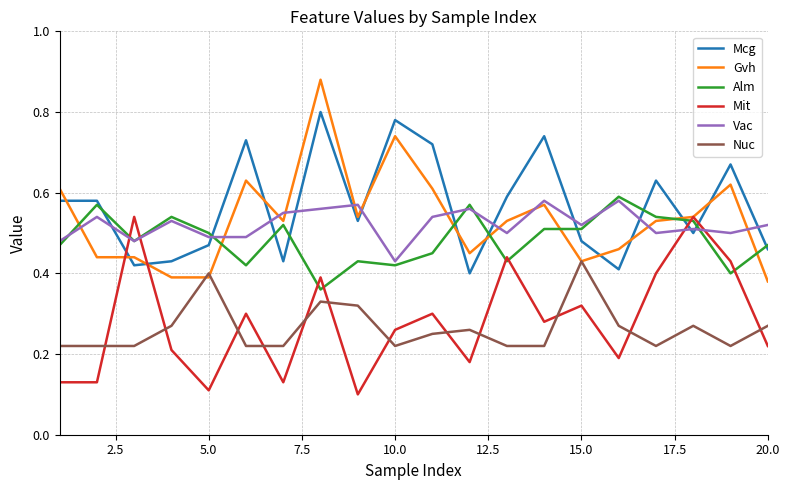

Is this an area chart (filled region under the line)?

No